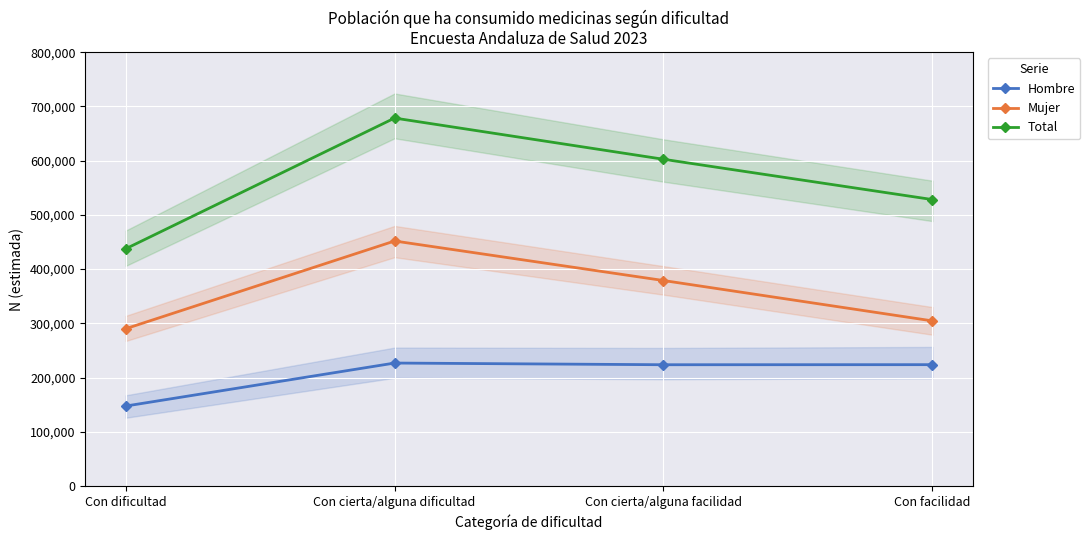

True or false: Hombre and Mujer cross at least once.

False